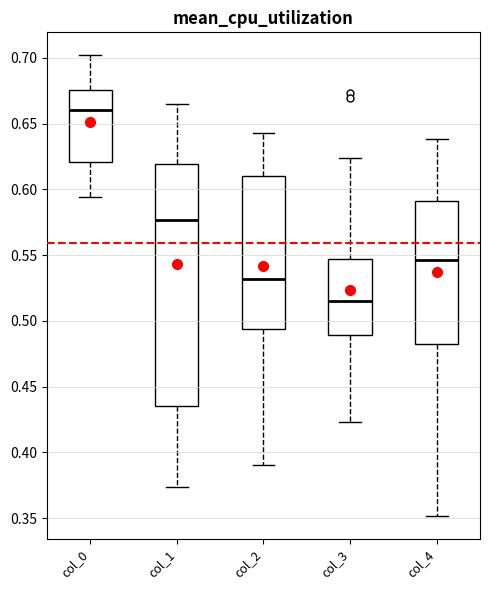

Reading left to right, transcribe this box plot: for each box, give where its median line is, the range the box spans, and where its two whiskers end, as read against the y-axis. The values are not printed on the chart, so give them approximately, as read against the axis.

col_0: median 0.660, box 0.620 to 0.675, whiskers 0.595 to 0.700
col_1: median 0.575, box 0.435 to 0.620, whiskers 0.375 to 0.665
col_2: median 0.530, box 0.495 to 0.610, whiskers 0.390 to 0.645
col_3: median 0.515, box 0.490 to 0.545, whiskers 0.425 to 0.625
col_4: median 0.545, box 0.480 to 0.590, whiskers 0.350 to 0.640